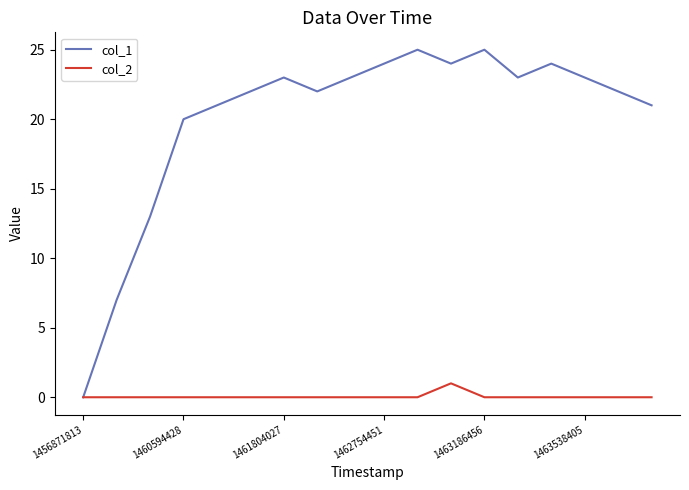

Which series has the largest range (max minus min)?

col_1